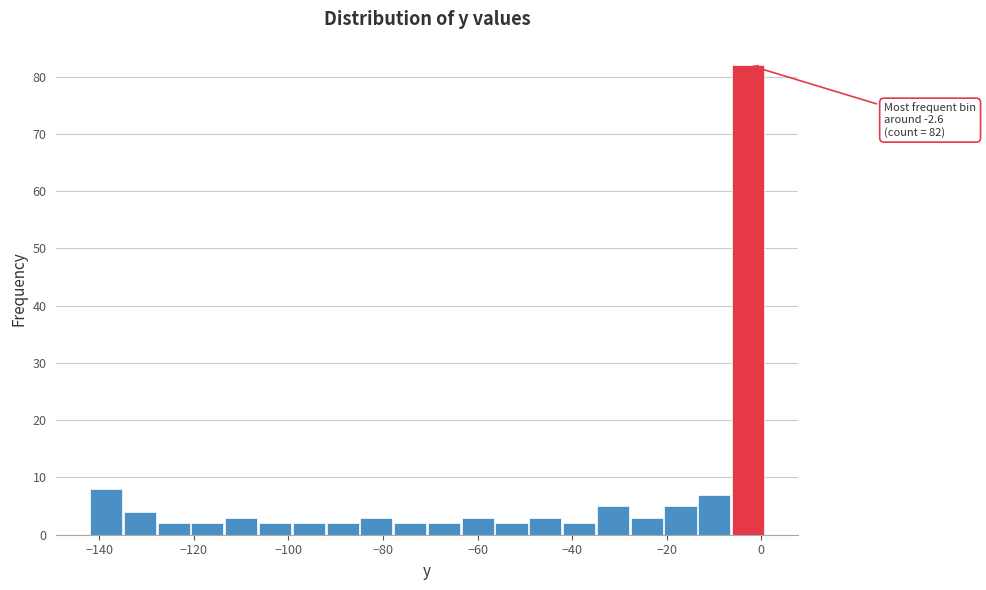

Read against the x-axis, roughly where is the centre of the tallest bar?

-2